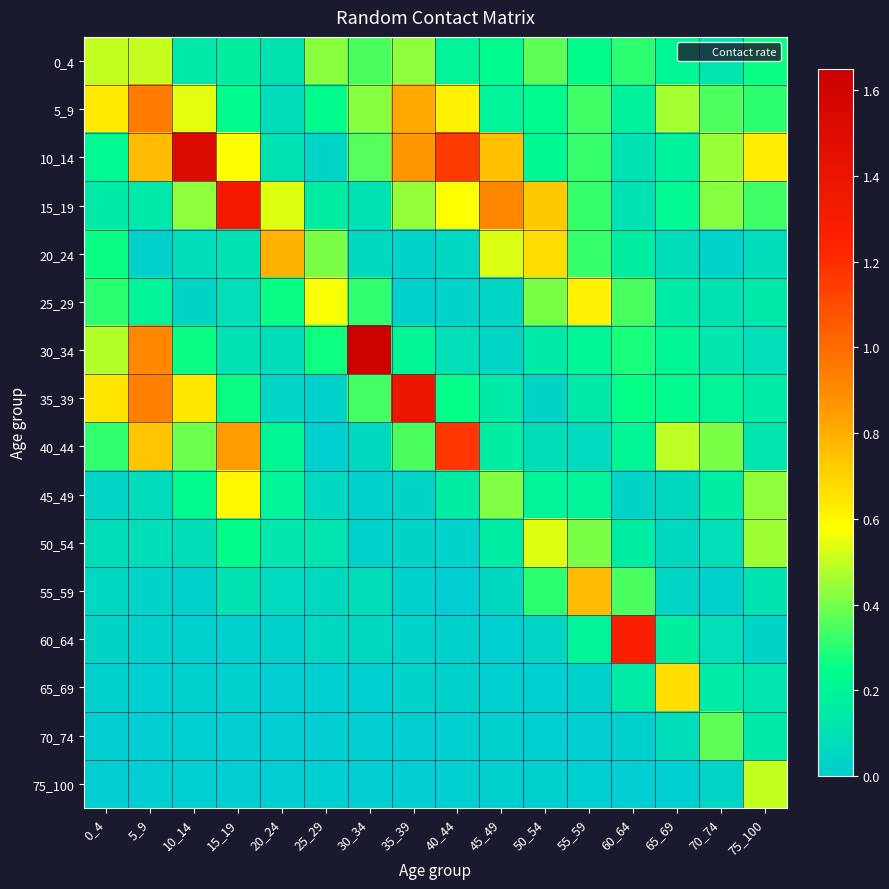

Rank the series by their maximum value, from highest to lowest.

30_34, 10_14, 35_39, 15_19, 60_64, 40_44, 5_9, 20_24, 55_59, 65_69, 25_29, 45_49, 50_54, 0_4, 75_100, 70_74